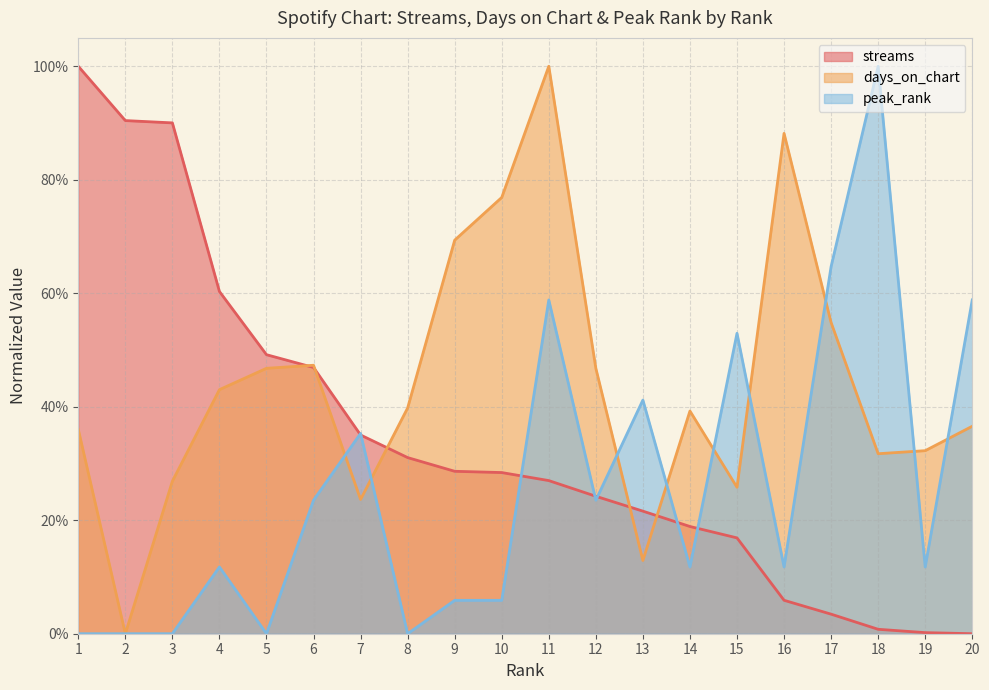

The value of days_on_chart at 15 is 0.3. True or false?

True